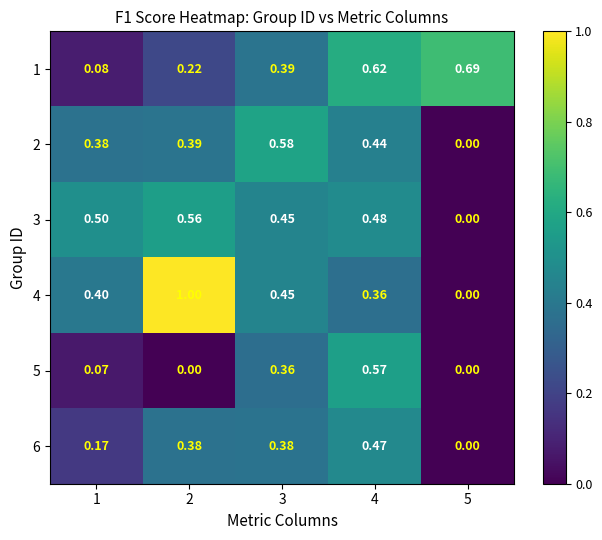

Is the value of 4 at 3 greater than the value of 3 at 2?

No